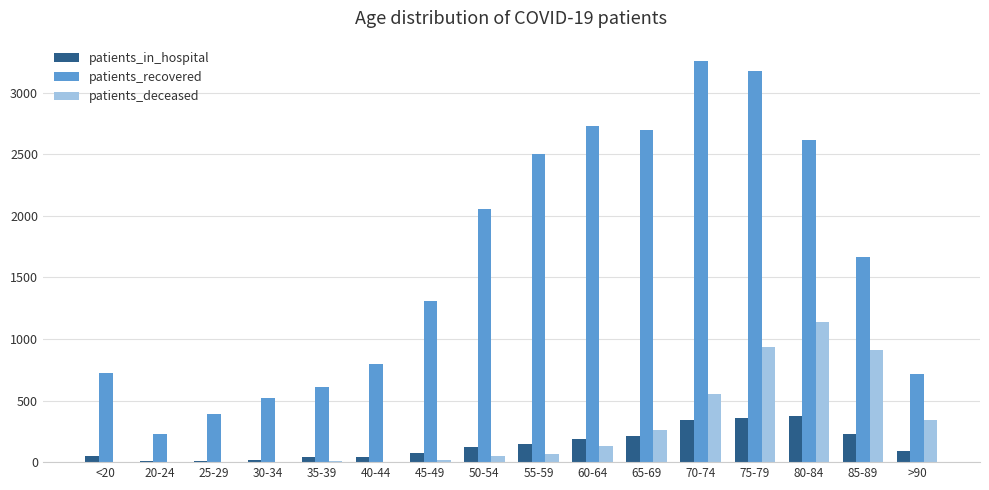

What is the sum of all patients_in_hospital values?

2314